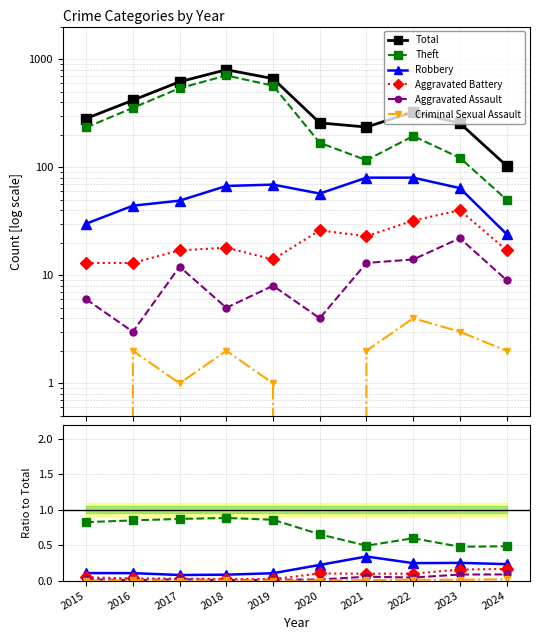

Between 2016 and 2020, which is larger?

2016